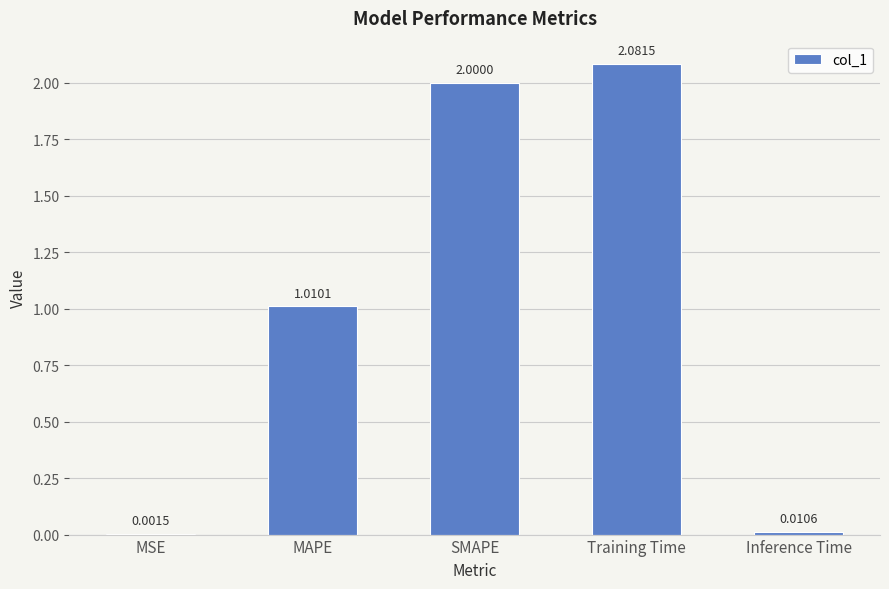

Approximately how many times larger is the value at MAPE compared to SMAPE?

0.5